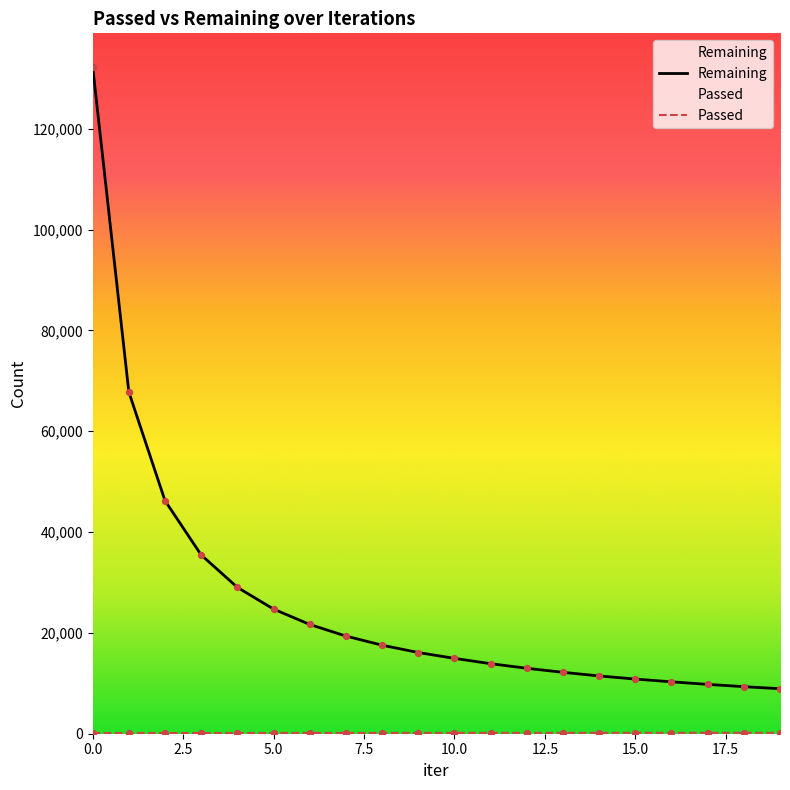

Which series contains the highest Y value?

Remaining